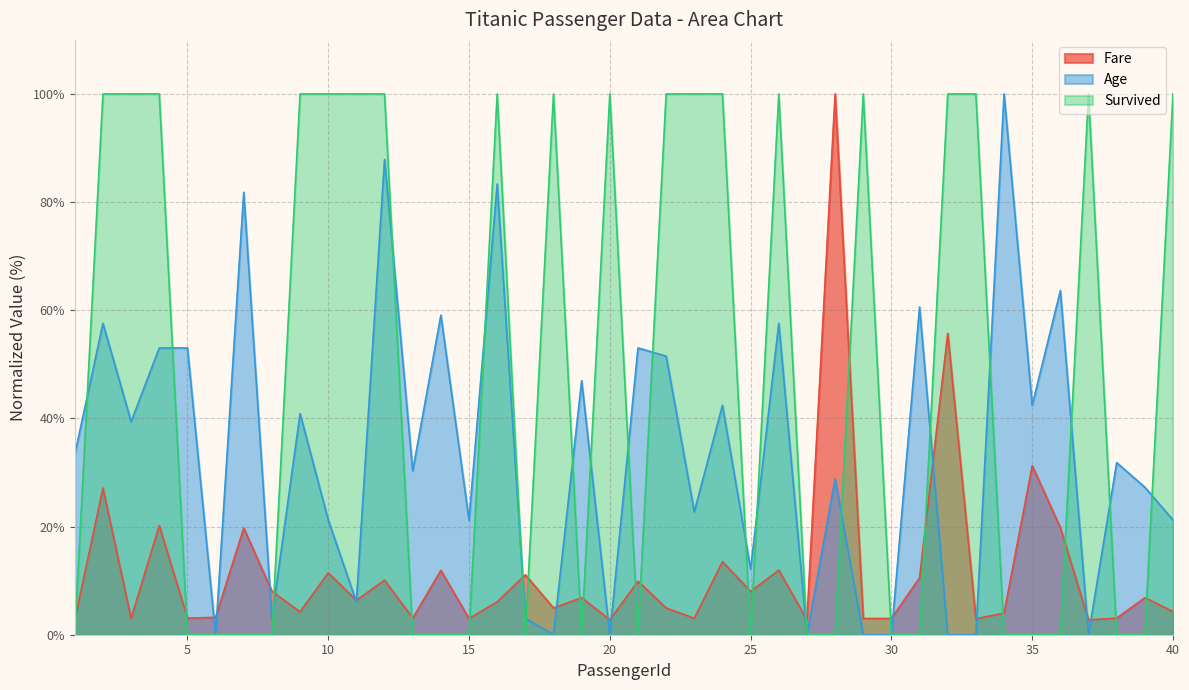

Count the Survived values in the range 0 to 100.

40